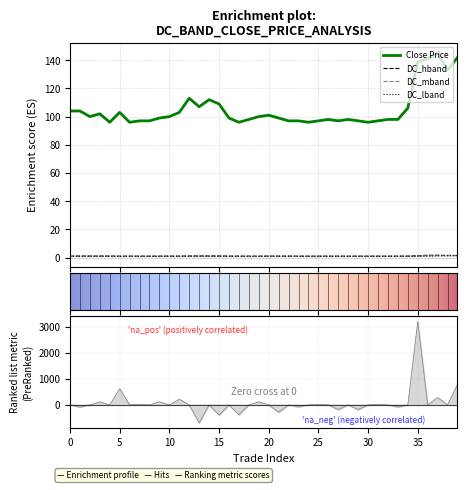

Where is the first local minimum for DC_mband?

5